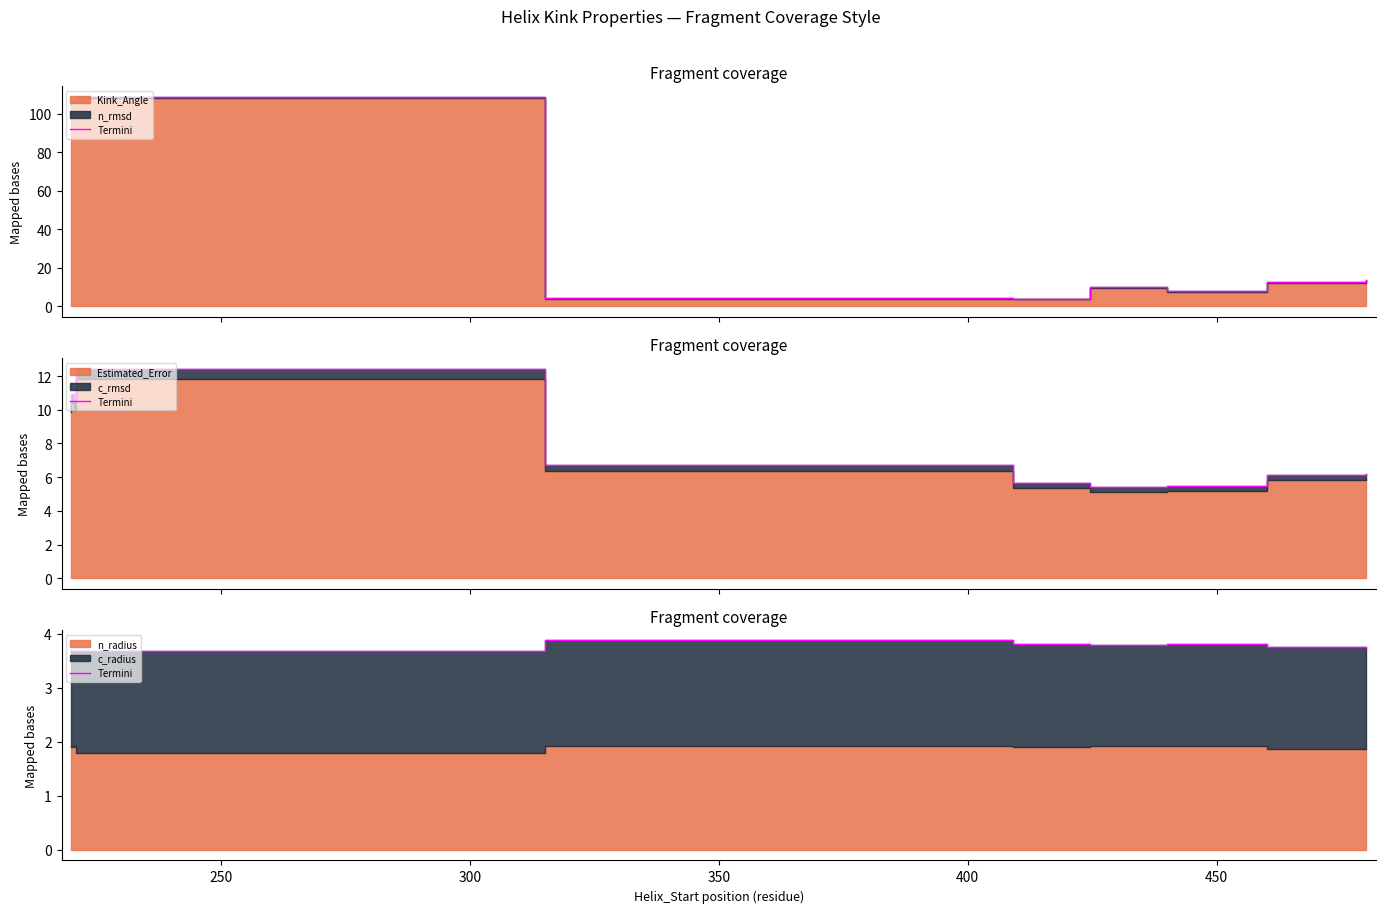

Read the value at 450.

3.8